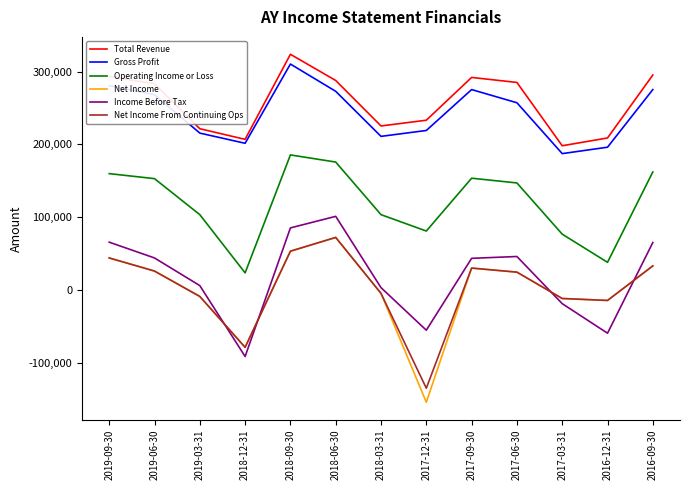

True or false: Income Before Tax and Gross Profit cross at least once.

False